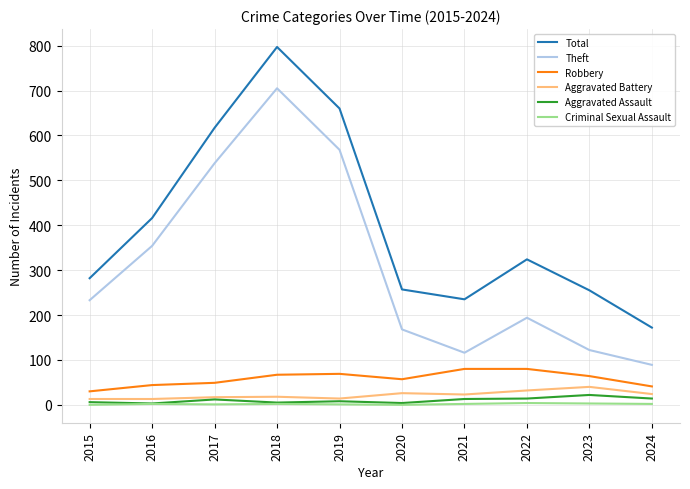

Does the chart display data point markers on the line(s)?

No